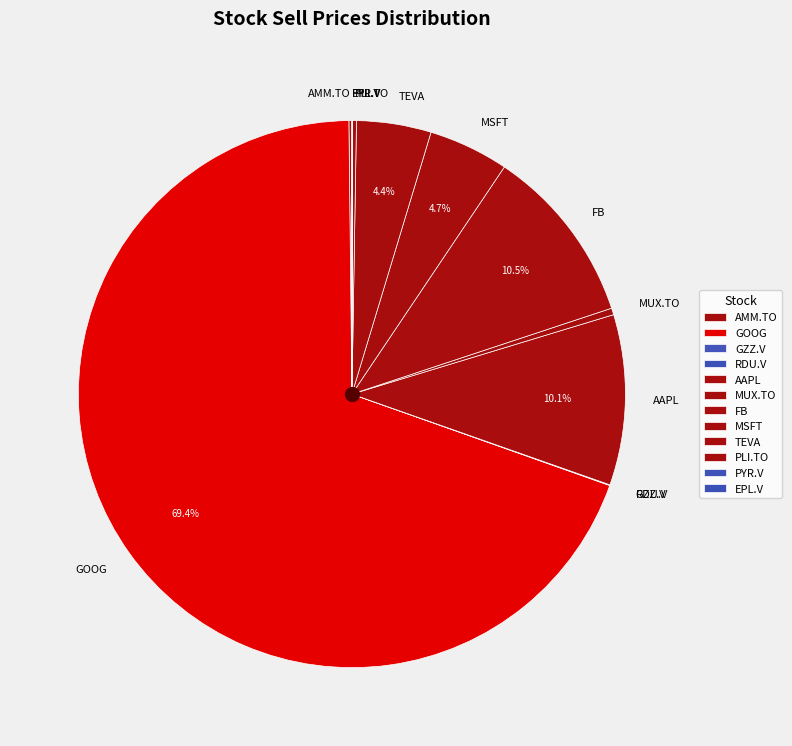

Which category has the biggest portion of the pie?

GOOG